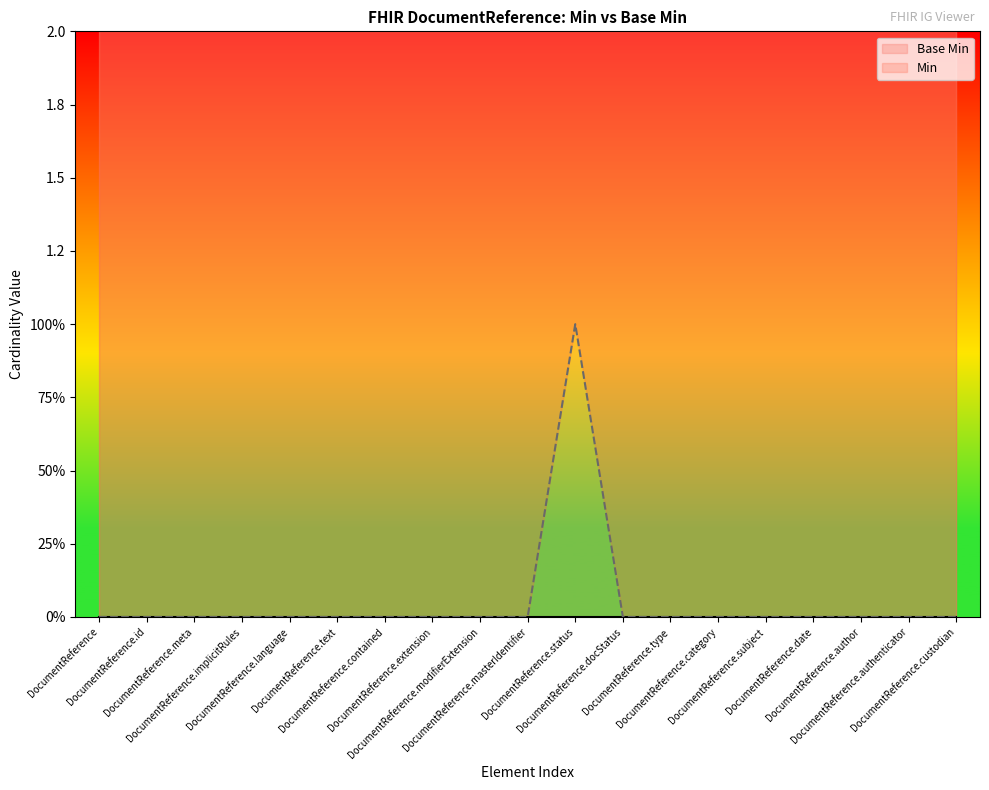

Rank the categories by value from lowest to highest.

DocumentReference, DocumentReference.id, DocumentReference.meta, DocumentReference.implicitRules, DocumentReference.language, DocumentReference.text, DocumentReference.contained, DocumentReference.extension, DocumentReference.modifierExtension, DocumentReference.masterIdentifier, DocumentReference.docStatus, DocumentReference.type, DocumentReference.category, DocumentReference.subject, DocumentReference.date, DocumentReference.author, DocumentReference.authenticator, DocumentReference.custodian, DocumentReference.status